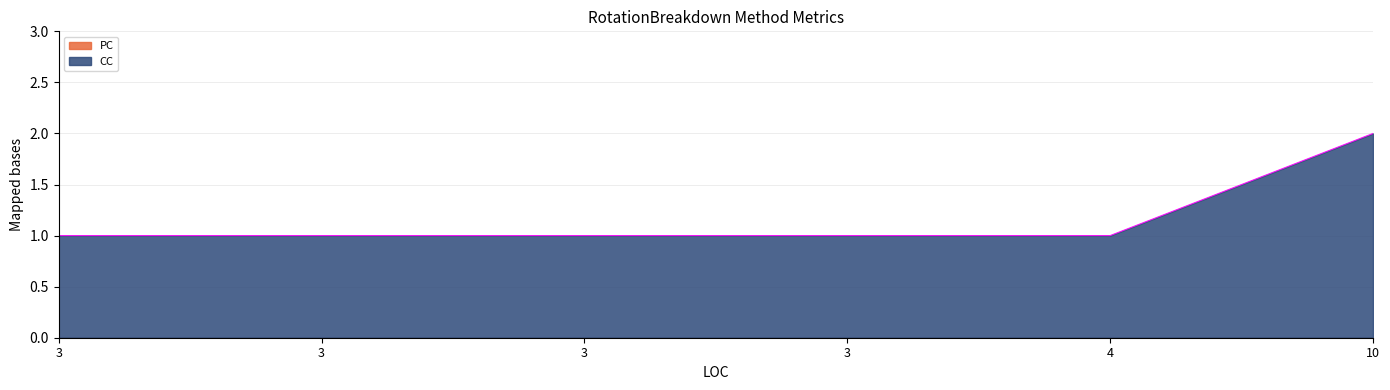

What is the value of the 6th point from the left?

2